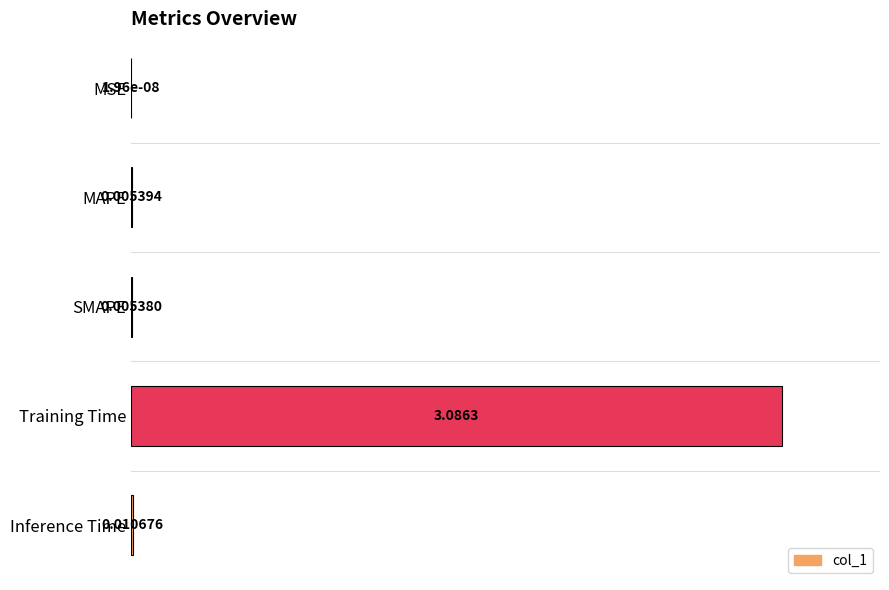

What is the sum of all values?

100.7